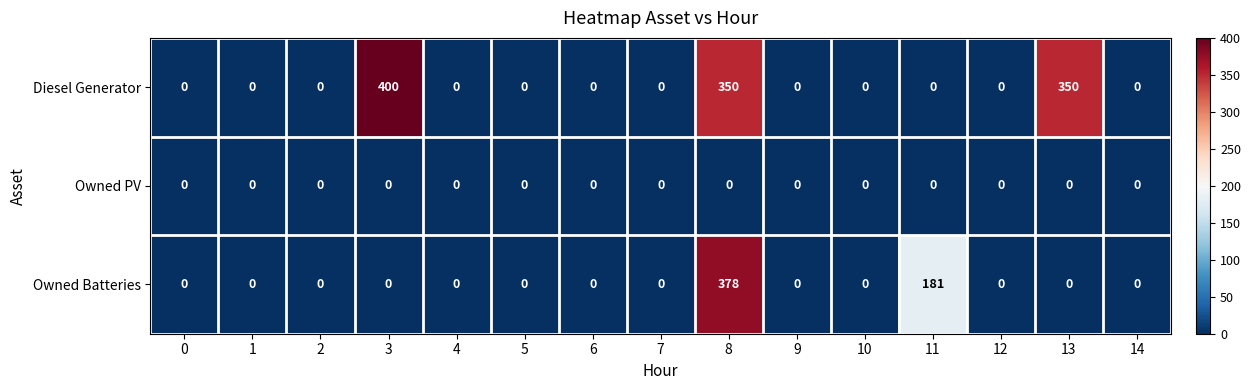

List the series in order of their overall mean, highest first.

Diesel Generator, Owned Batteries, Owned PV